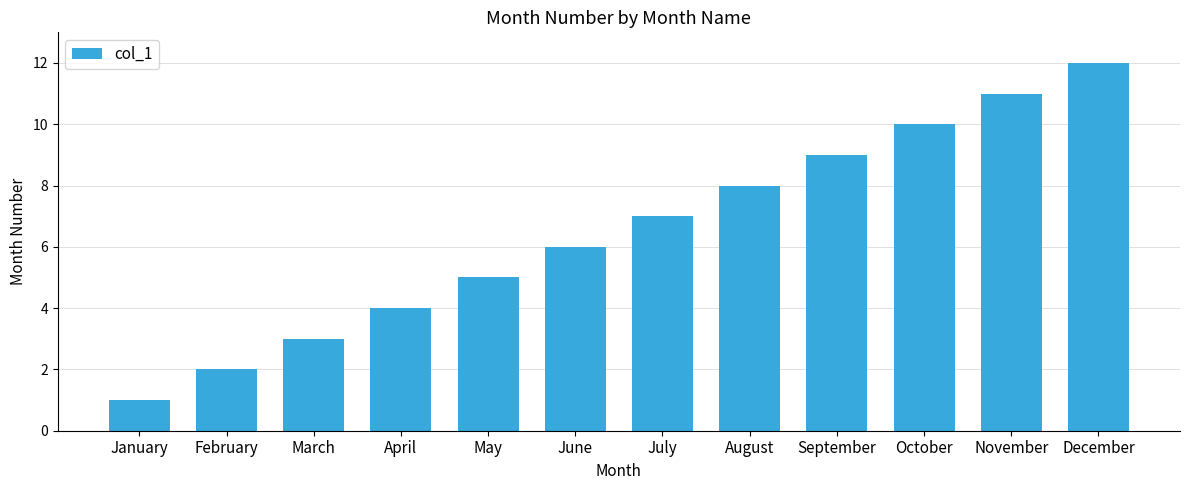

What is the difference between the second highest and minimum values?

10